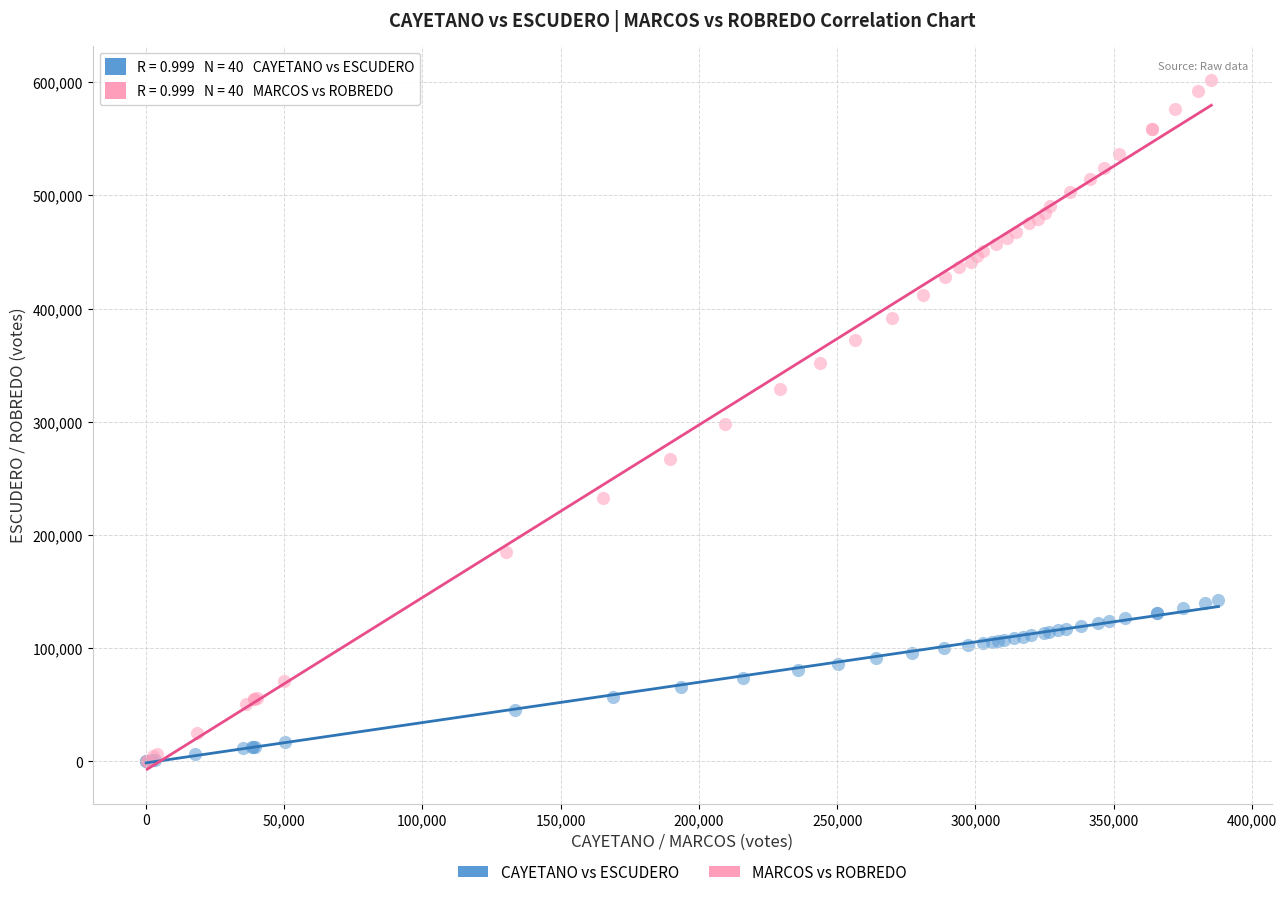

What are all the series names shown in the legend?

CAYETANO vs ESCUDERO, MARCOS vs ROBREDO